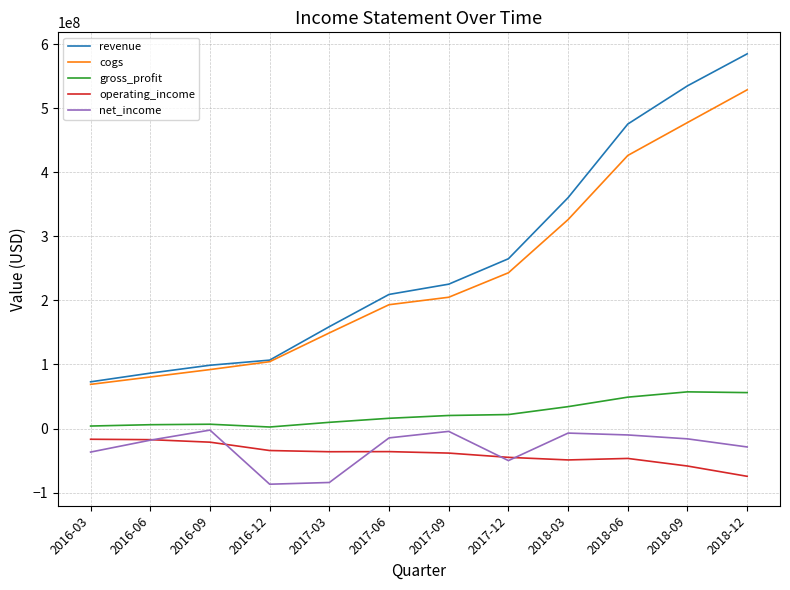

At 2018-09, list the series in order from largest to smallest.

revenue, cogs, gross_profit, net_income, operating_income